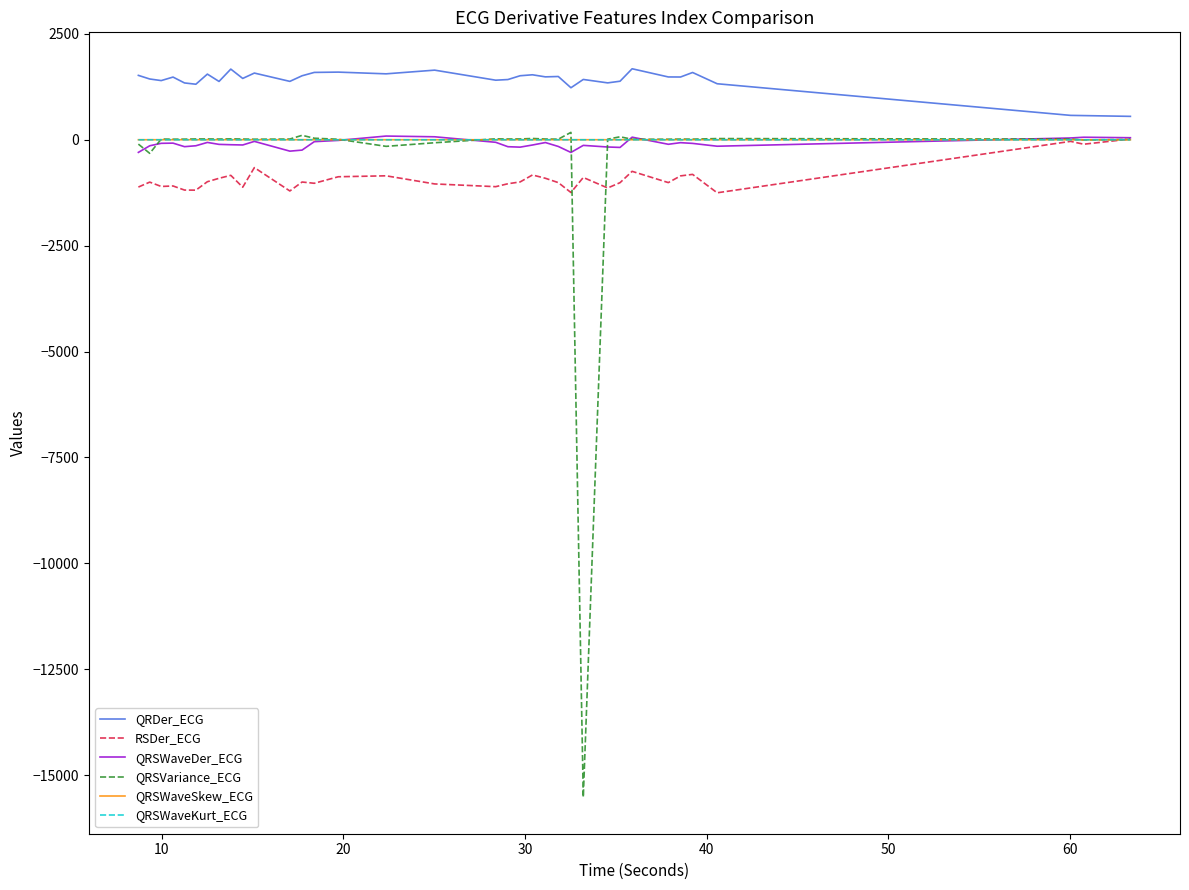

Which series has the largest total across all categories?

QRDer_ECG